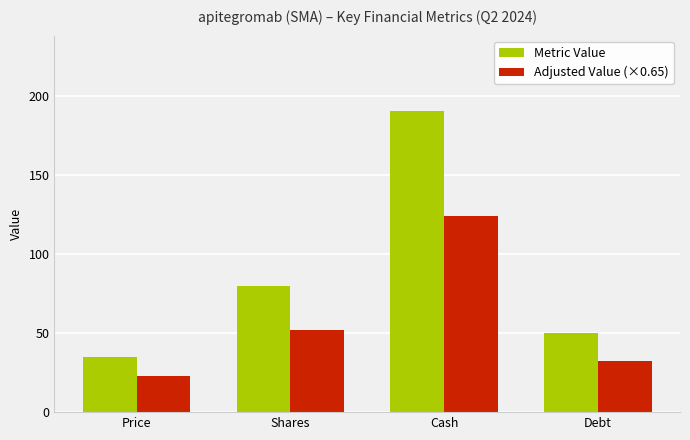

True or false: Adjusted Value (×0.65) has a value of 45.4 at Debt.

False